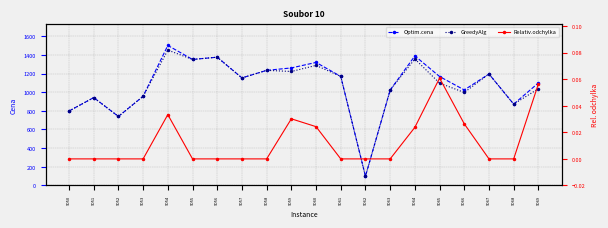

Is it true that Optim.cena equals 1169.0 at 9061?

True